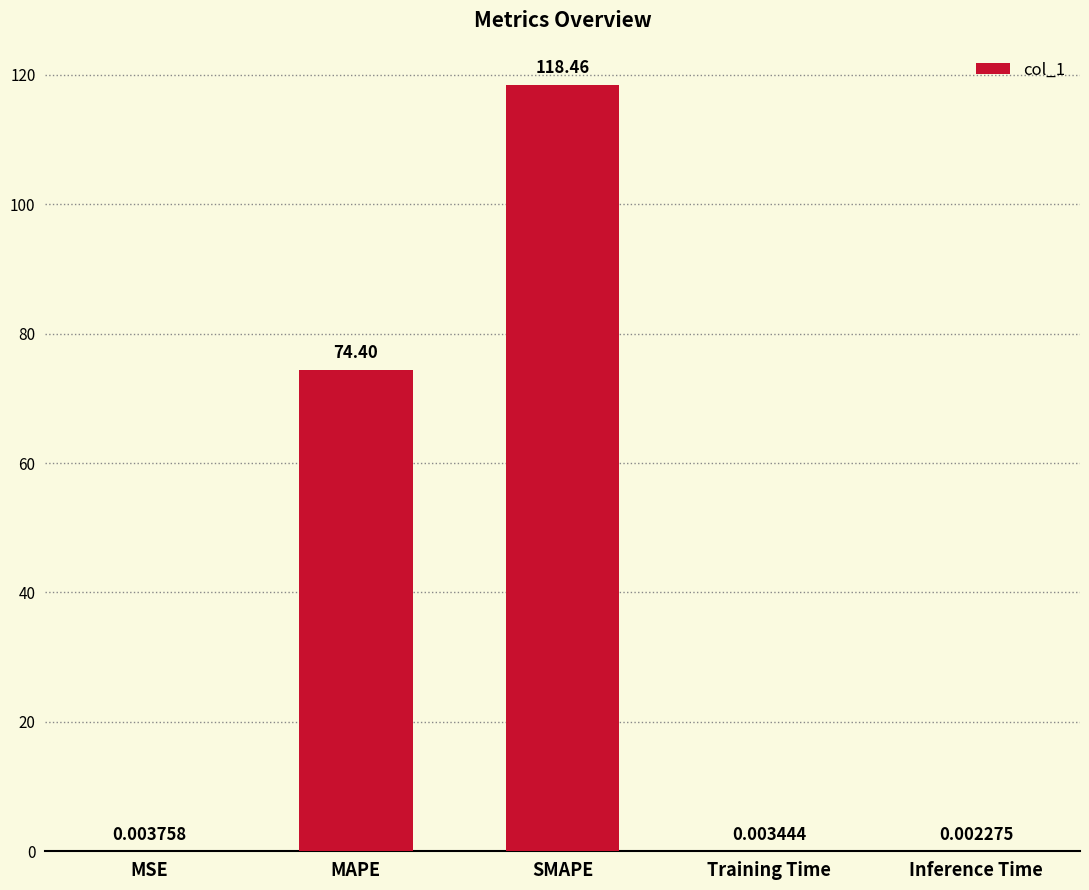

What is the sum of all values?

192.9